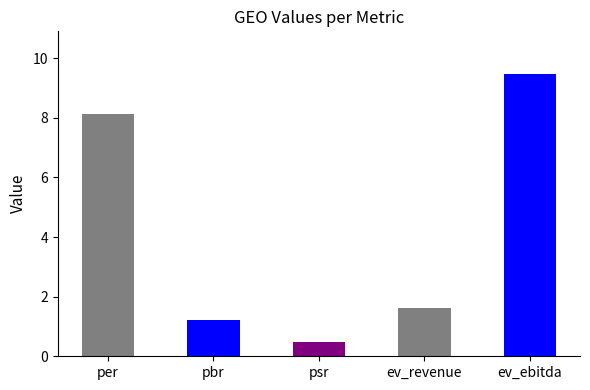

The chart shows a value of 2.4 at ev_revenue. True or false?

False